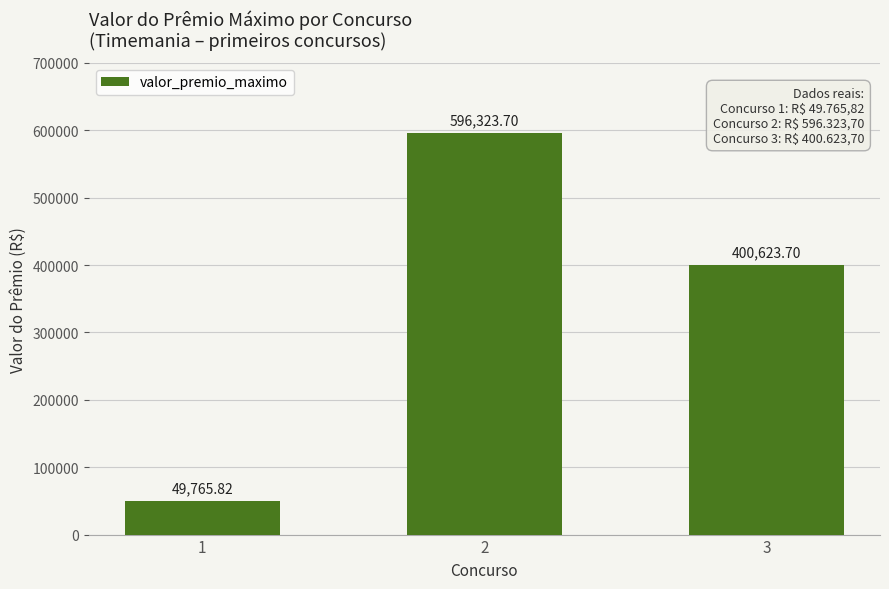

What is the difference between the maximum and minimum values?

546557.9